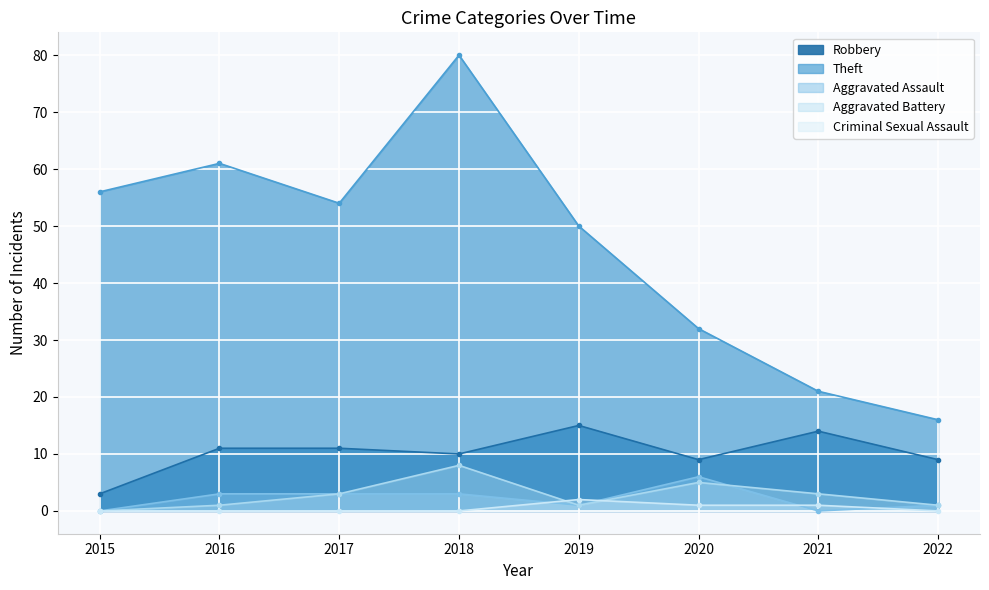

Which series has the largest total across all categories?

Theft